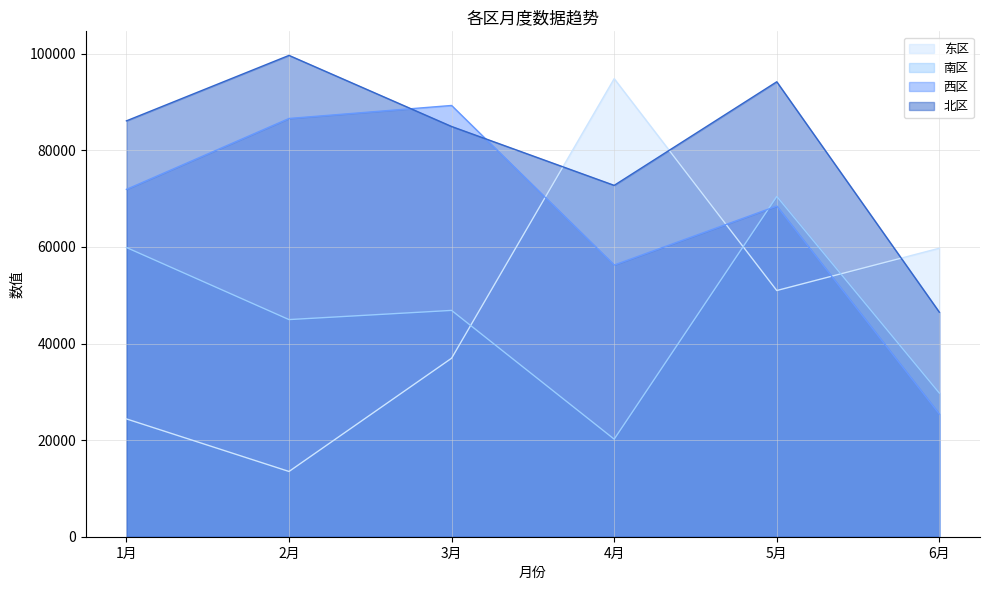

How many 北区 values are between 72759 and 94212?

4